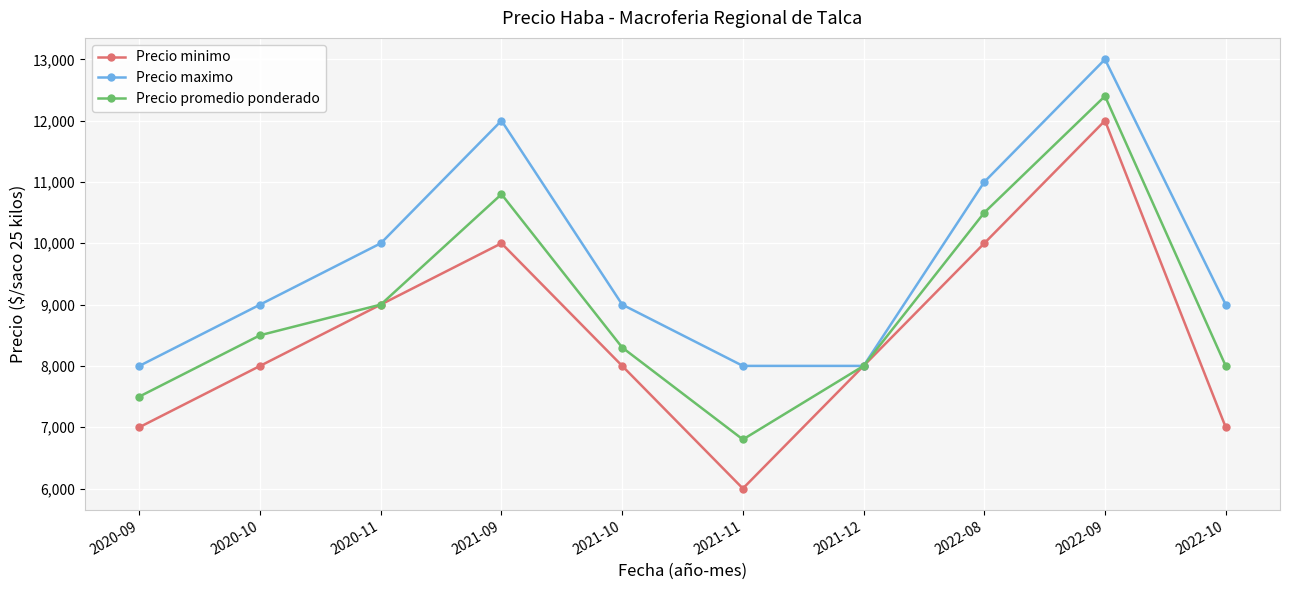

What is the label of the 6th point from the right?

2021-10